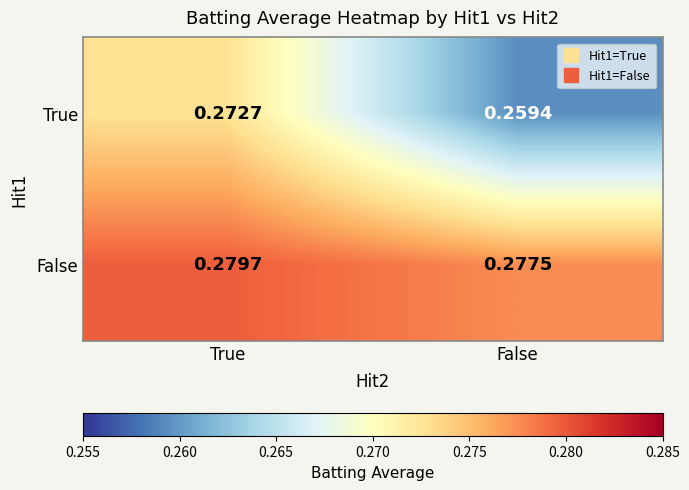

Where is True nearest to the value 0?

False